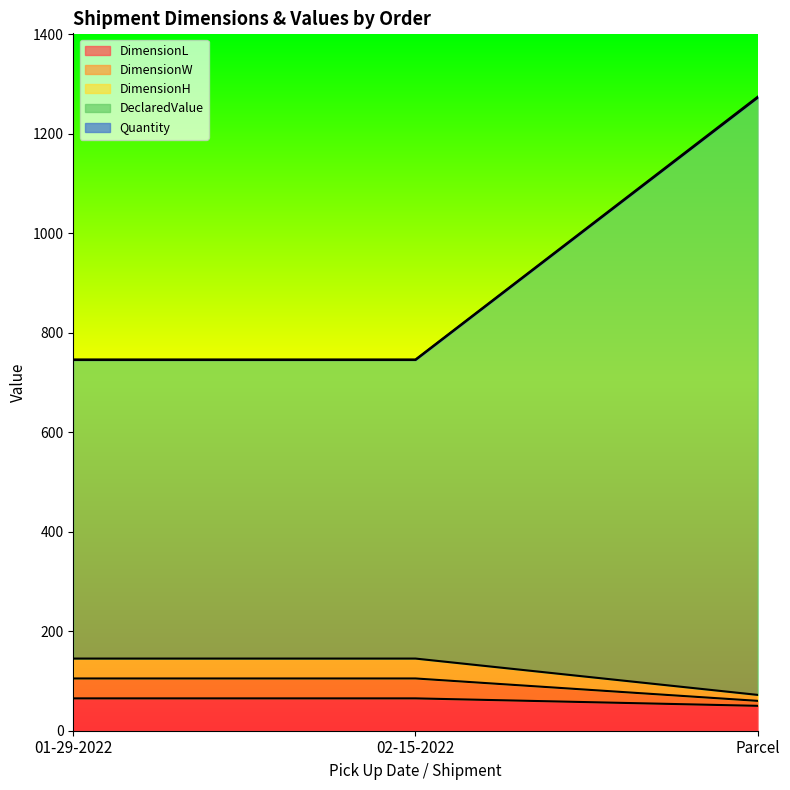

What is the highest value of the DimensionL series?

65